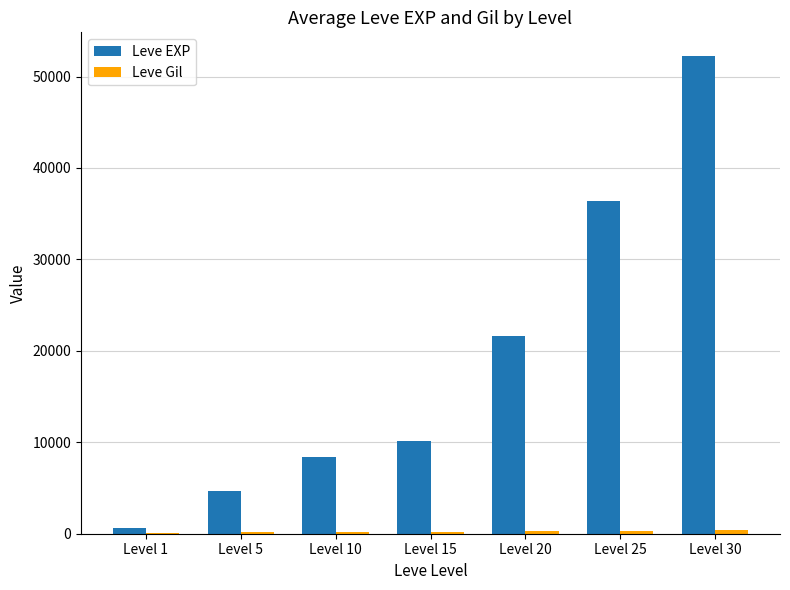

How many categories are shown in the chart?

7